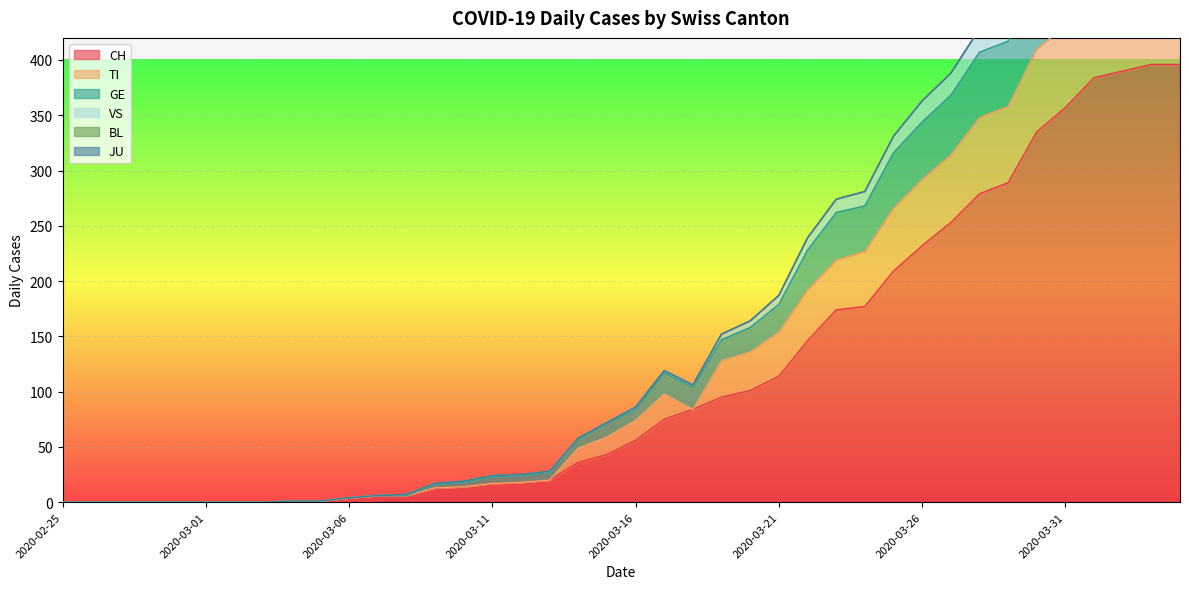

What position from the right is 2020-03-13?

23